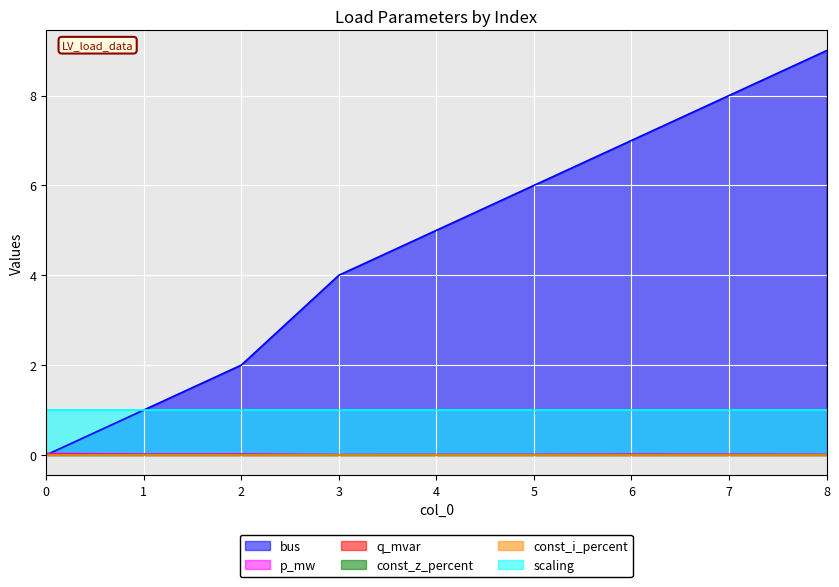

At how many categories does at least one series exceed 3?

6